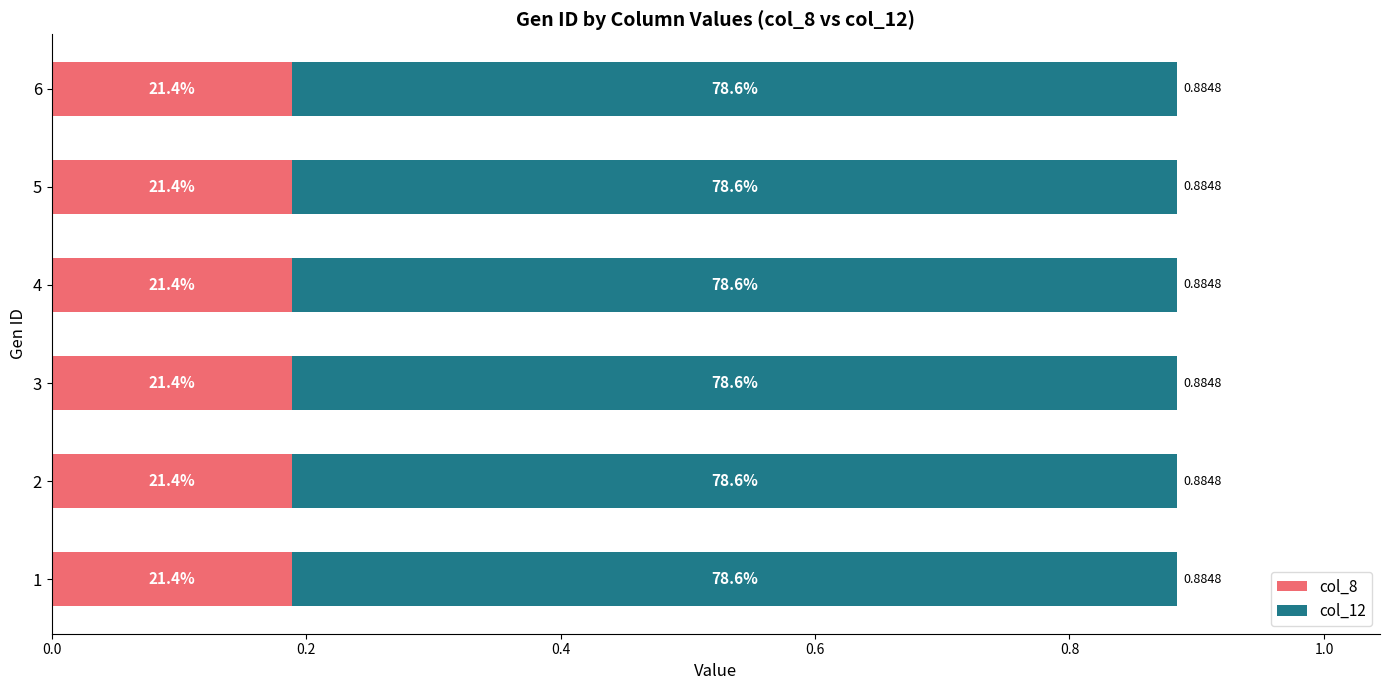

What are all the series names shown in the legend?

col_8, col_12